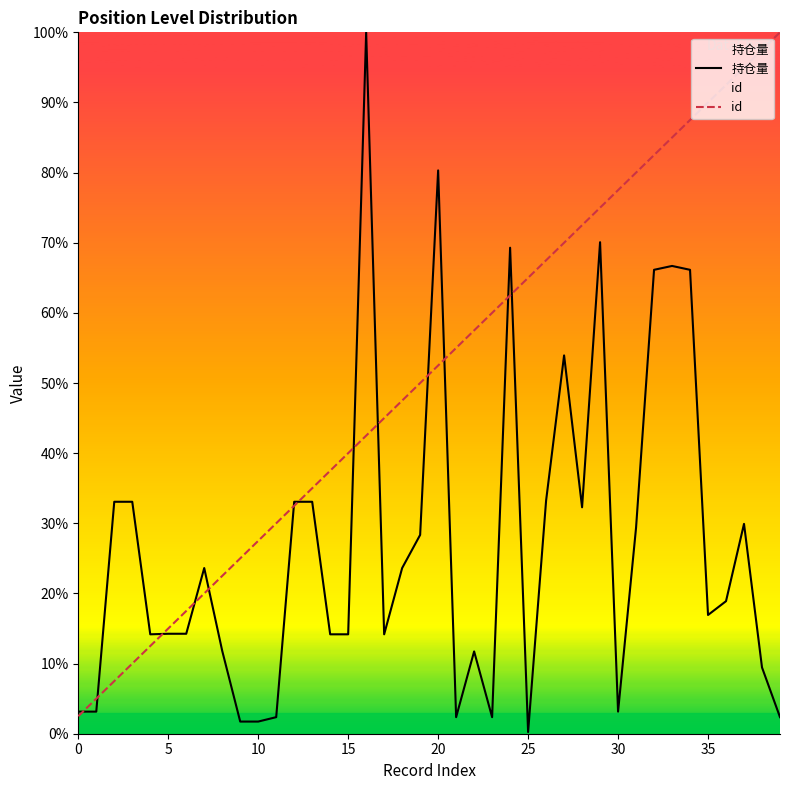

At which category is the sum across all series the highest?

34